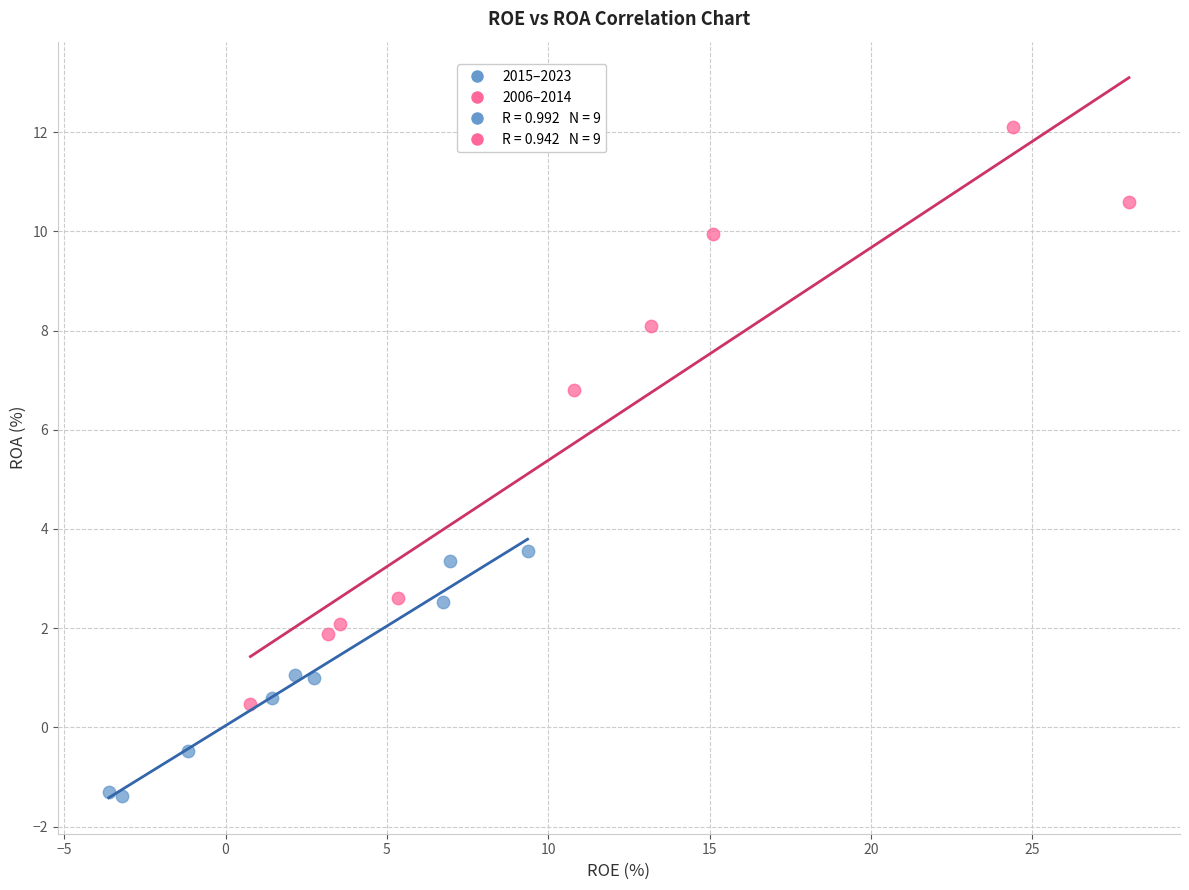

Which series reaches the maximum Y coordinate?

2006–2014